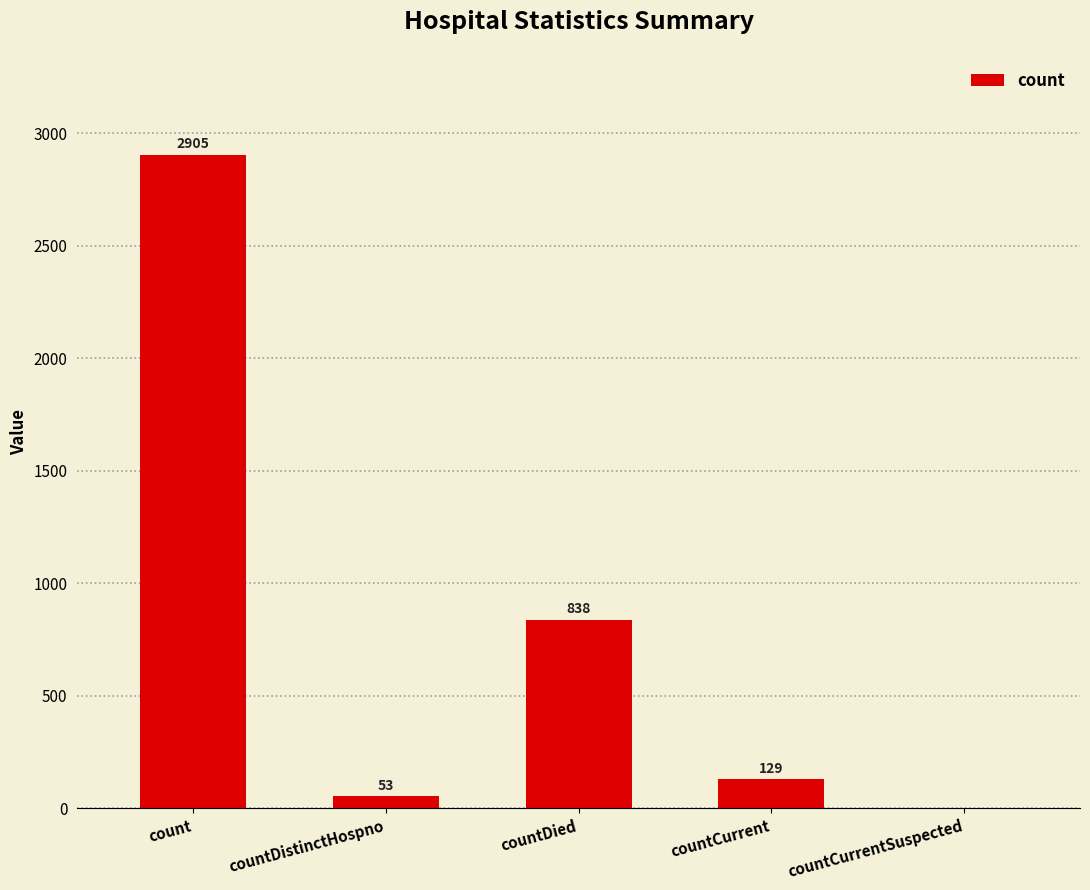

Where does the data first go above 129?

count